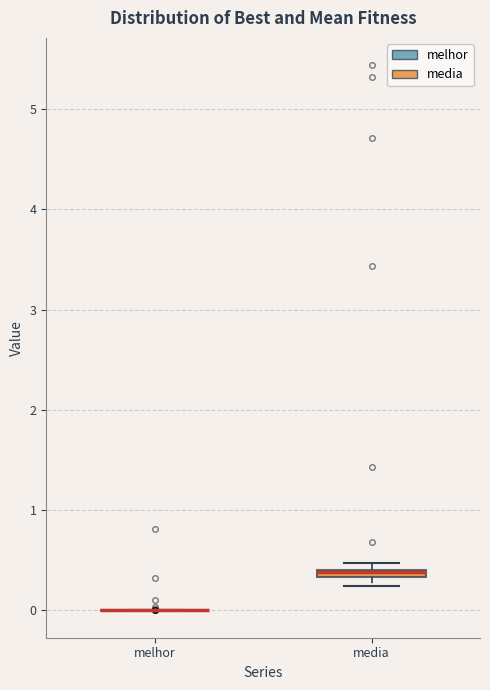

Where is the lower edge of the box for media on the y-axis? The values are not printed on the chart, so give them approximately, as read against the axis.

0.3